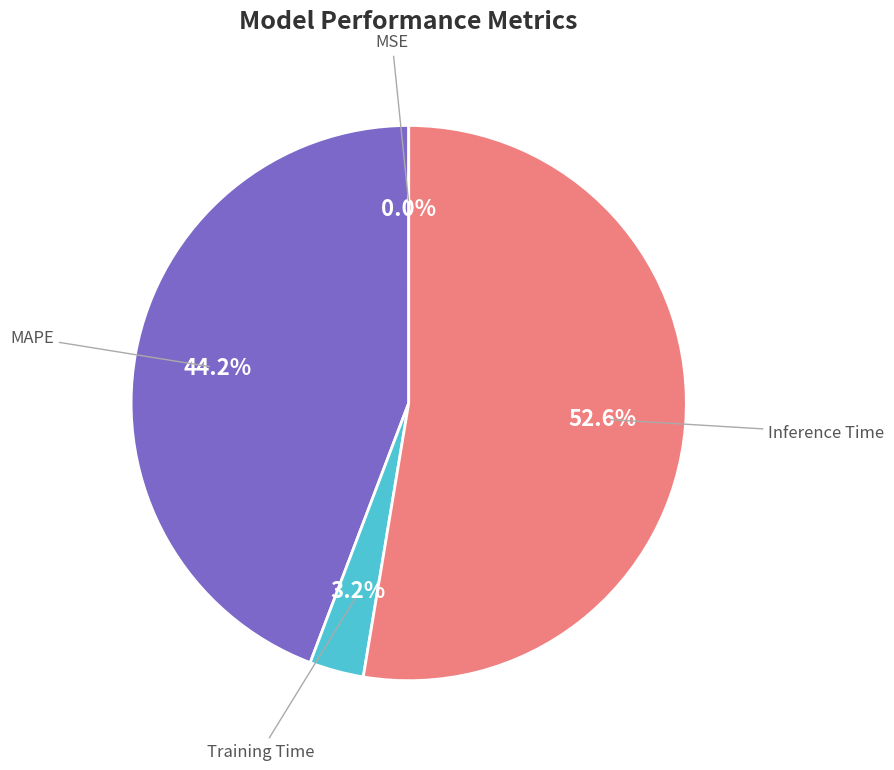

Do MAPE and Training Time together represent more than half of the pie?

No